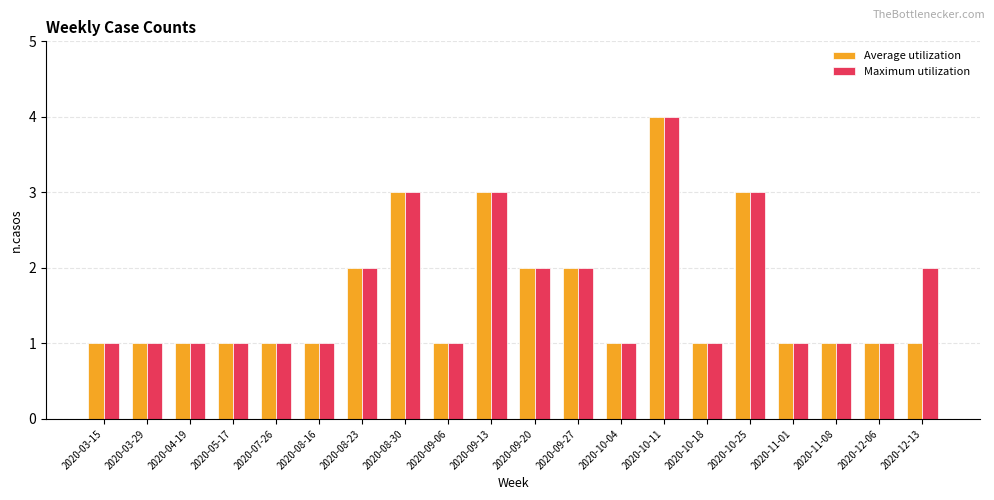

Is it true that Maximum utilization equals 1 at 2020-09-27?

False